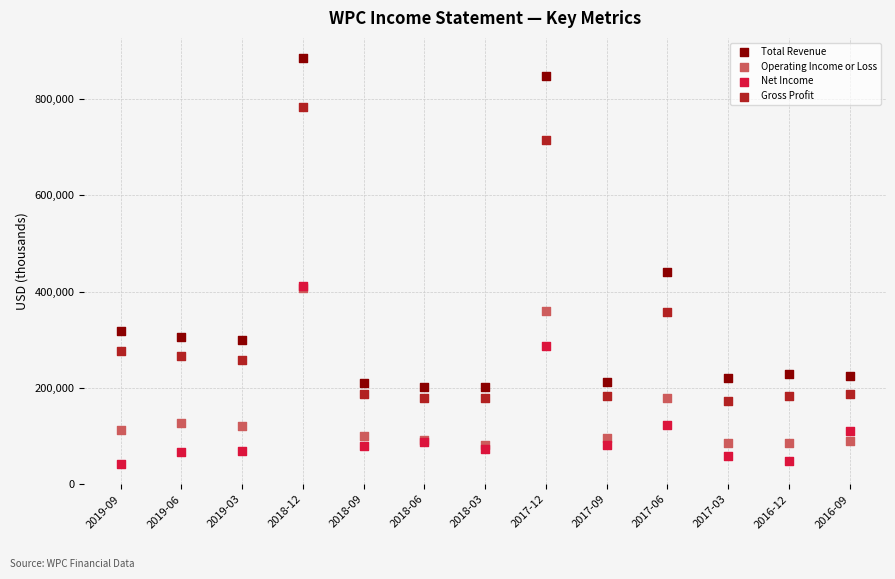

Across all series, what Y value is closest to 463500?

440600